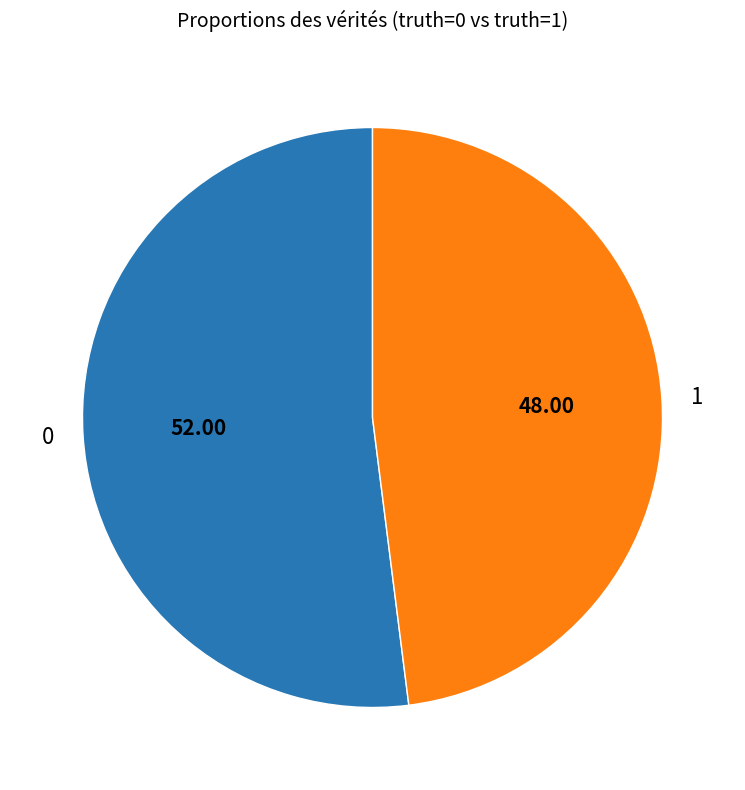

Does 0 account for over 50% of the chart?

Yes